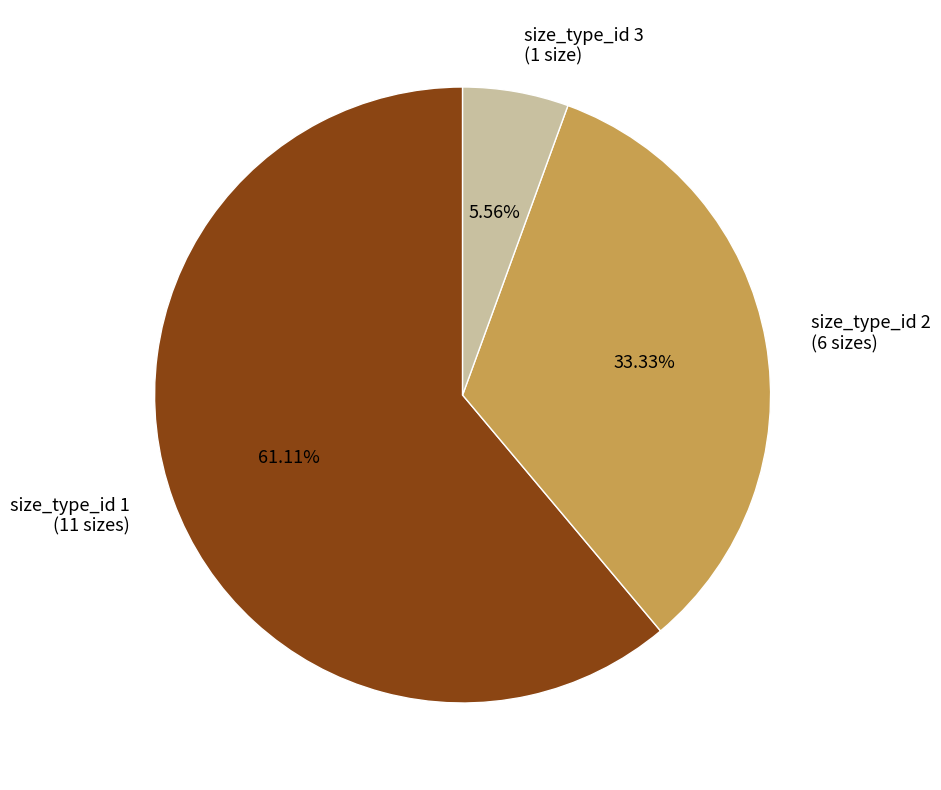

Count the number of slices in the pie.

3